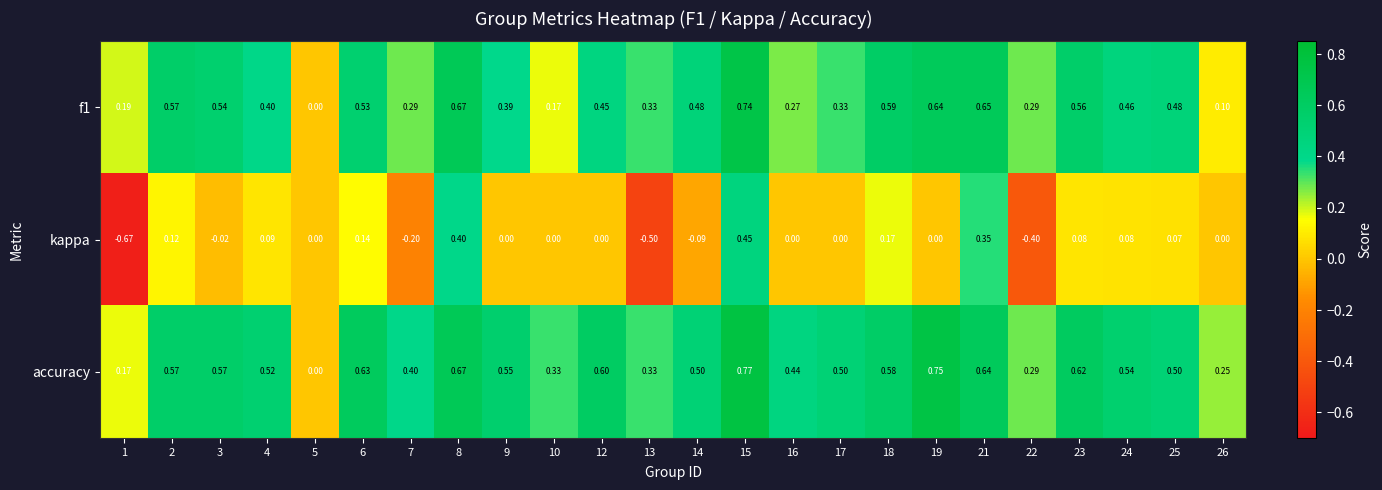

Which series has the largest range (max minus min)?

kappa